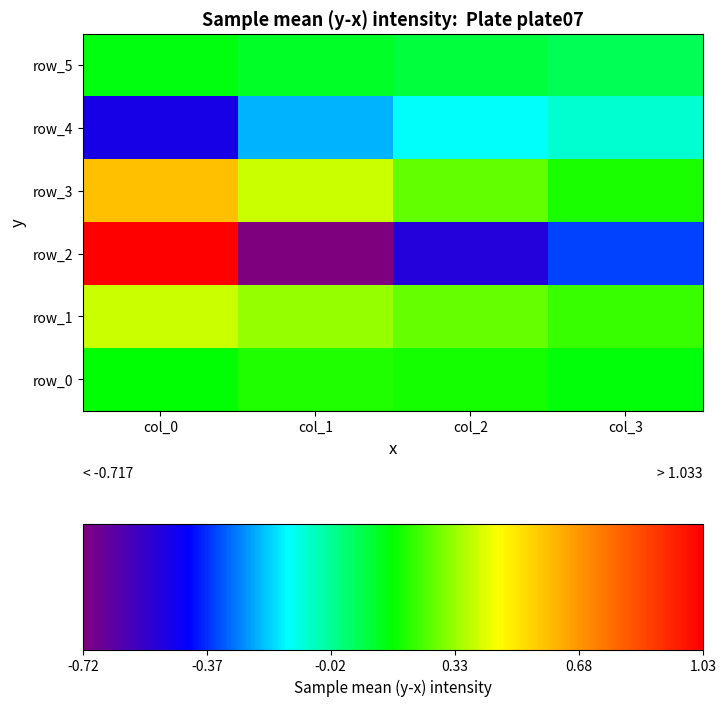

At which label does row_0 reach its peak?

col_1